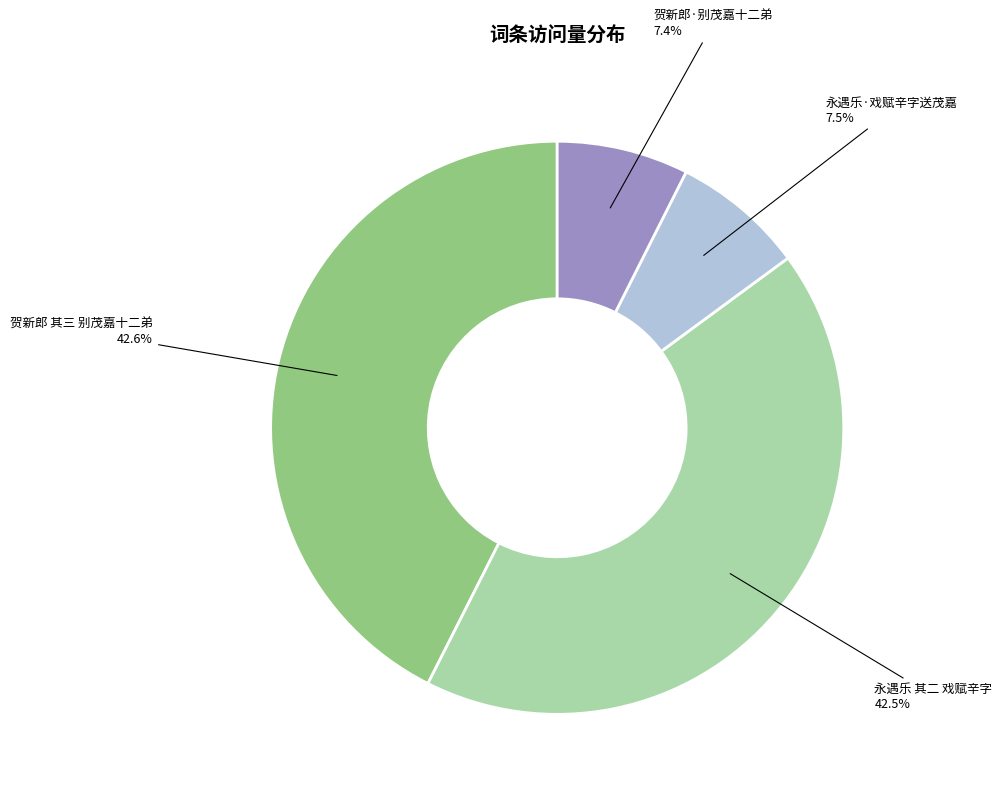

Is there any slice that represents more than half of the pie?

No